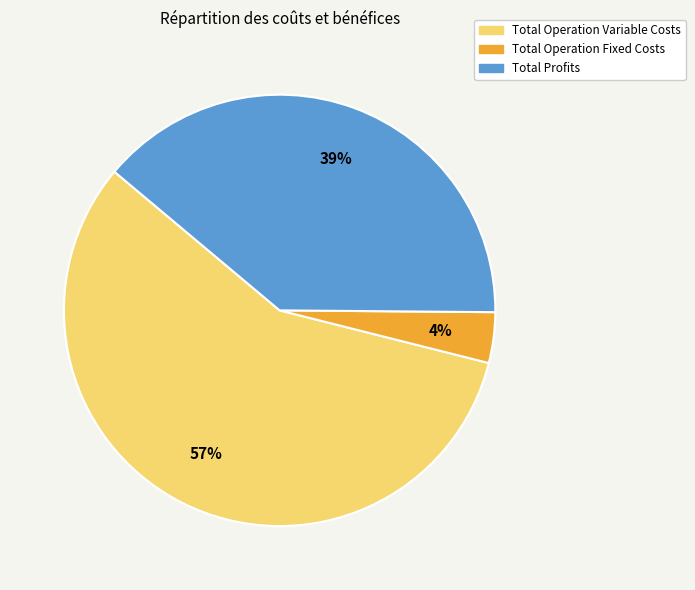

Is there any slice that represents more than half of the pie?

Yes